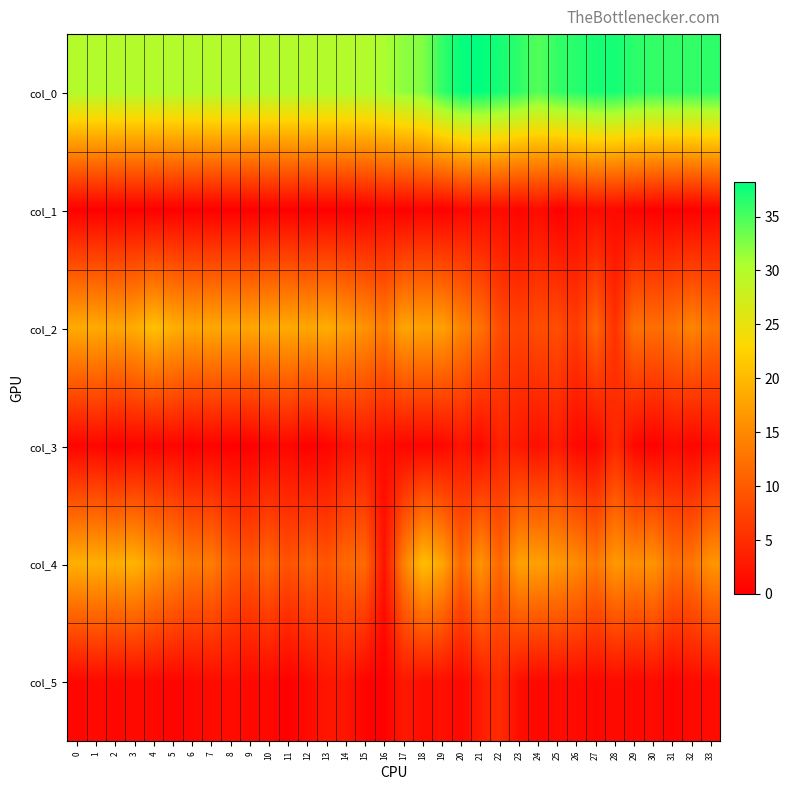

Between 5 and 33, which is larger?

33